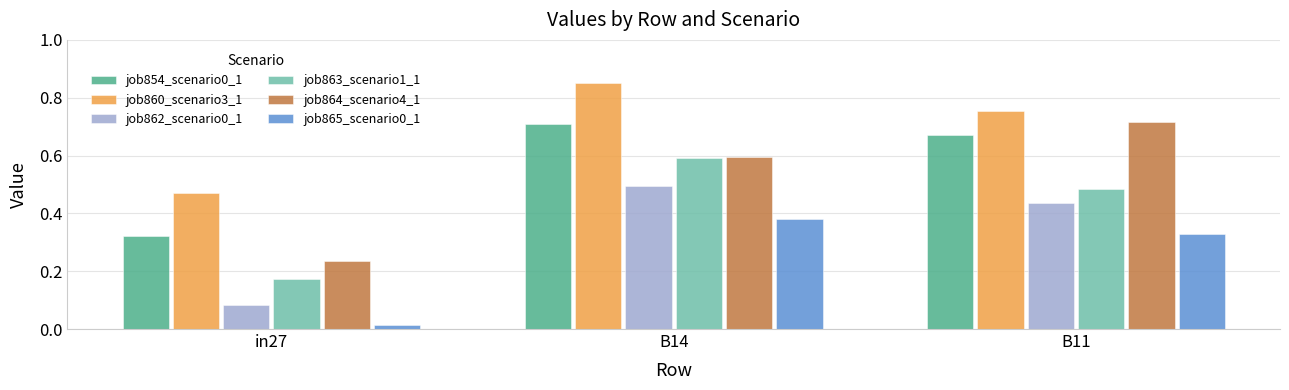

How many job854_scenario0_1 values are between 0 and 1?

3